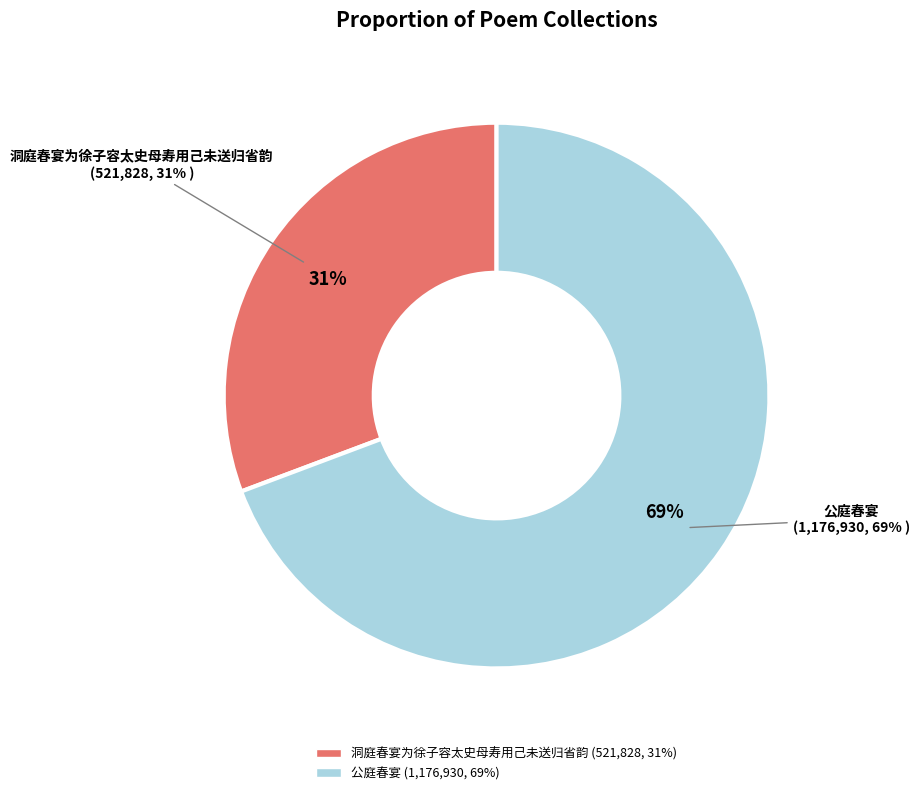

What is the ratio of the value at 洞庭春宴为徐子容太史母寿用己未送归省韵 to the value at 公庭春宴?

0.4